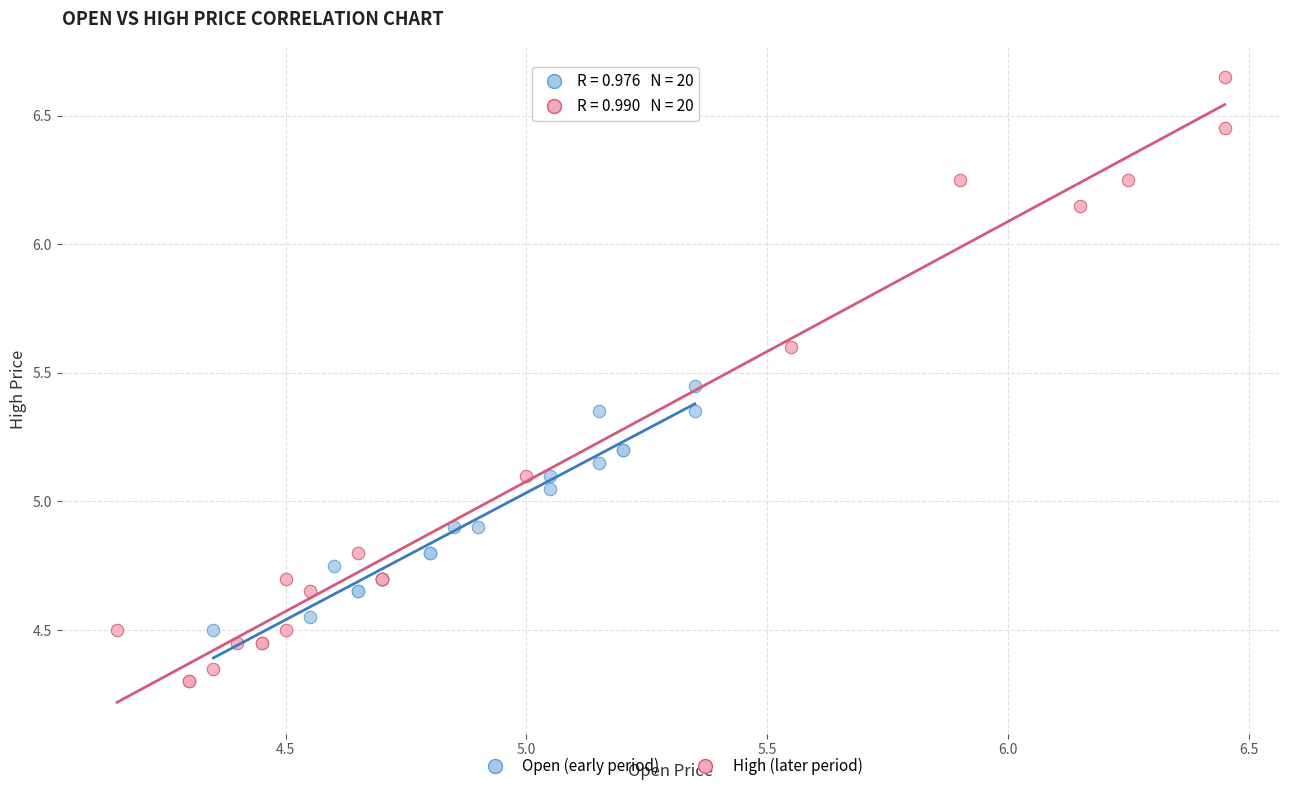

Which series reaches the maximum Y coordinate?

High (later period)